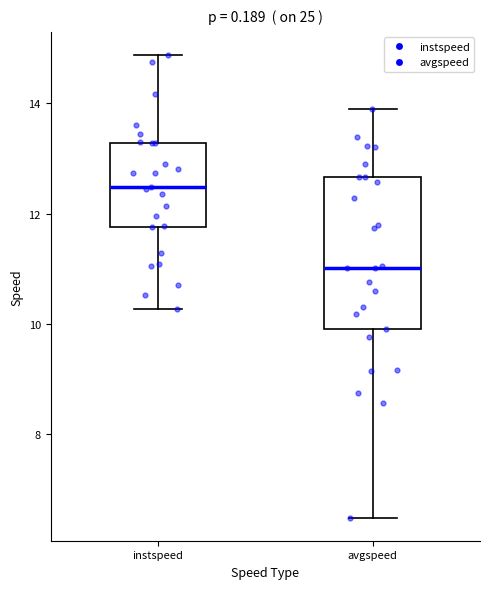

Comparing the boxes themselves (not the whiskers), which one is the tallest?

avgspeed